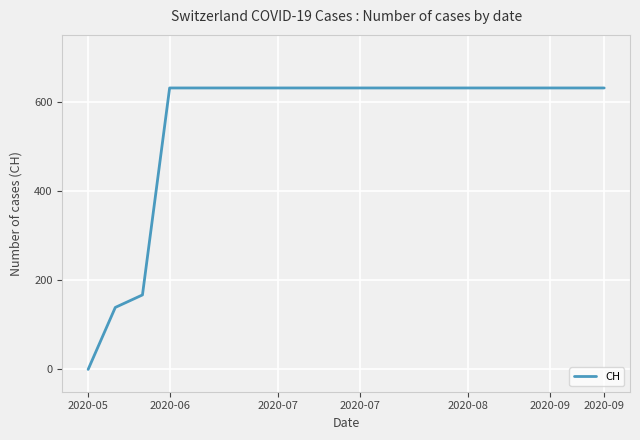

Does the chart display data point markers on the line(s)?

No